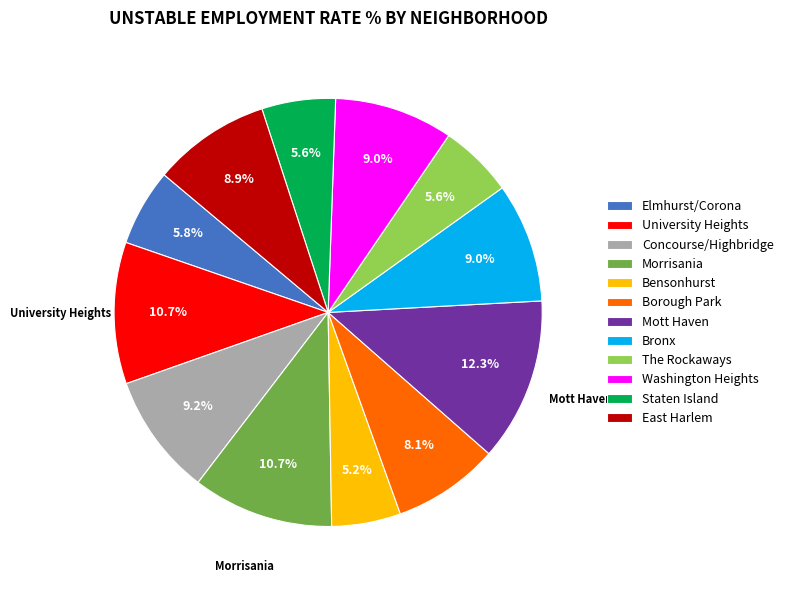

What is the largest slice in the pie chart?

Mott Haven